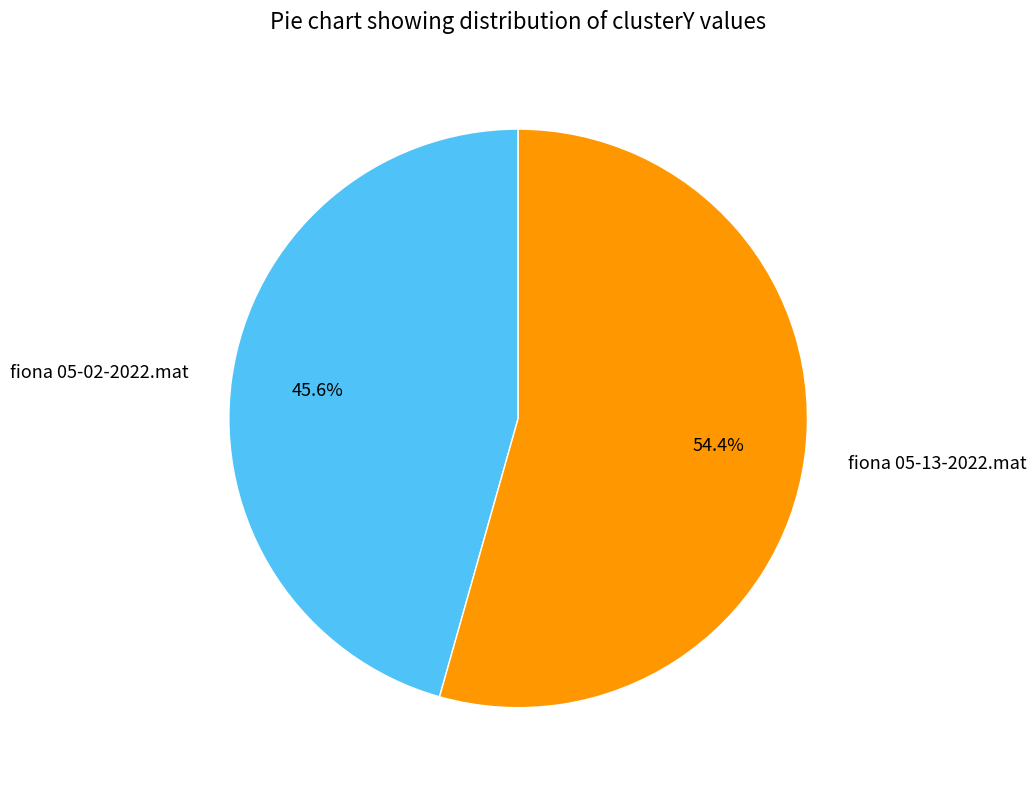

To the nearest percent, what is the combined percentage of fiona 05-02-2022.mat and fiona 05-13-2022.mat?

100%